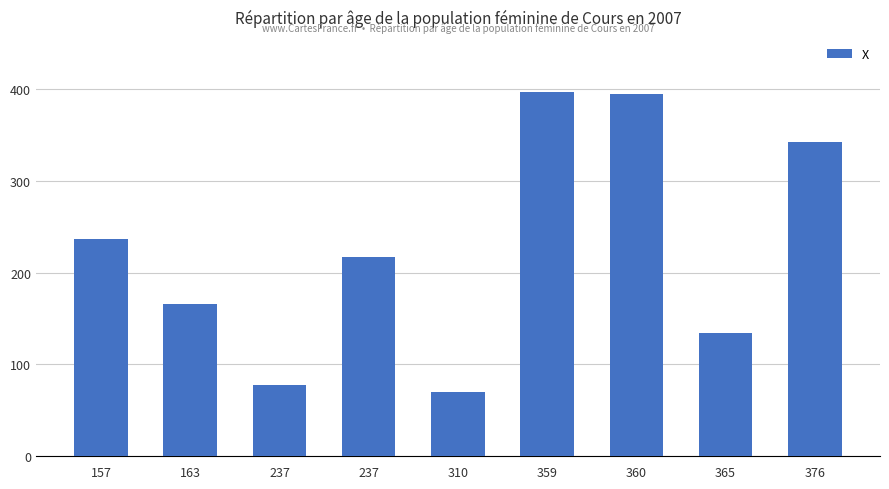

Does the chart contain stacked bars?

No